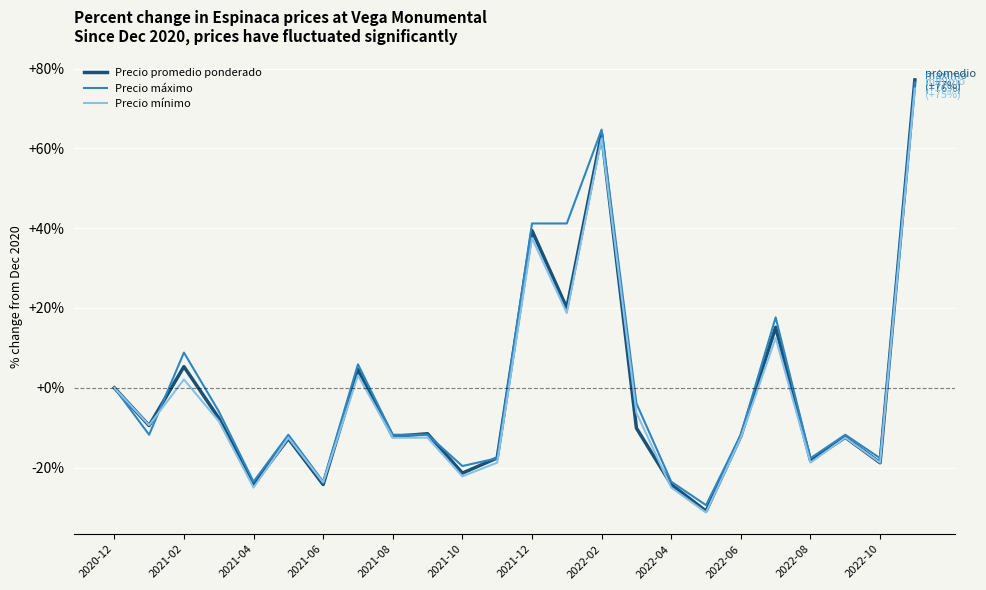

How many lines are shown in the chart?

3